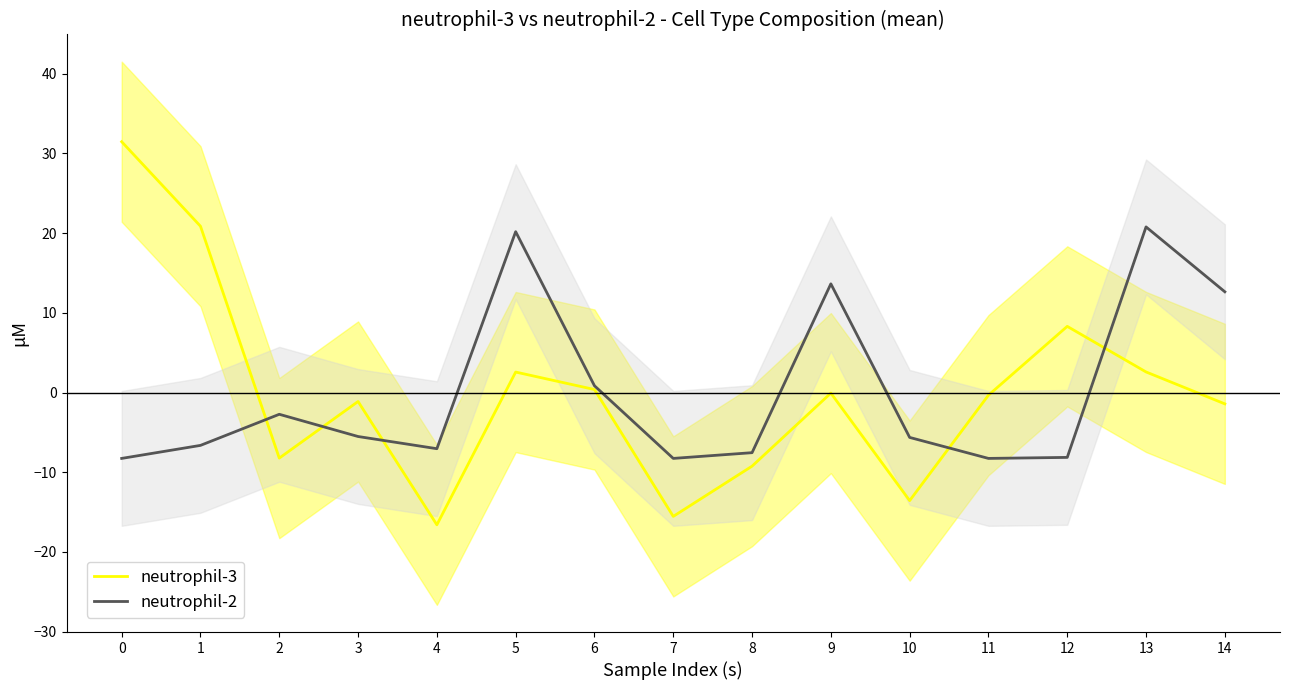

At 3, list the series in order from smallest to largest.

neutrophil-2, neutrophil-3